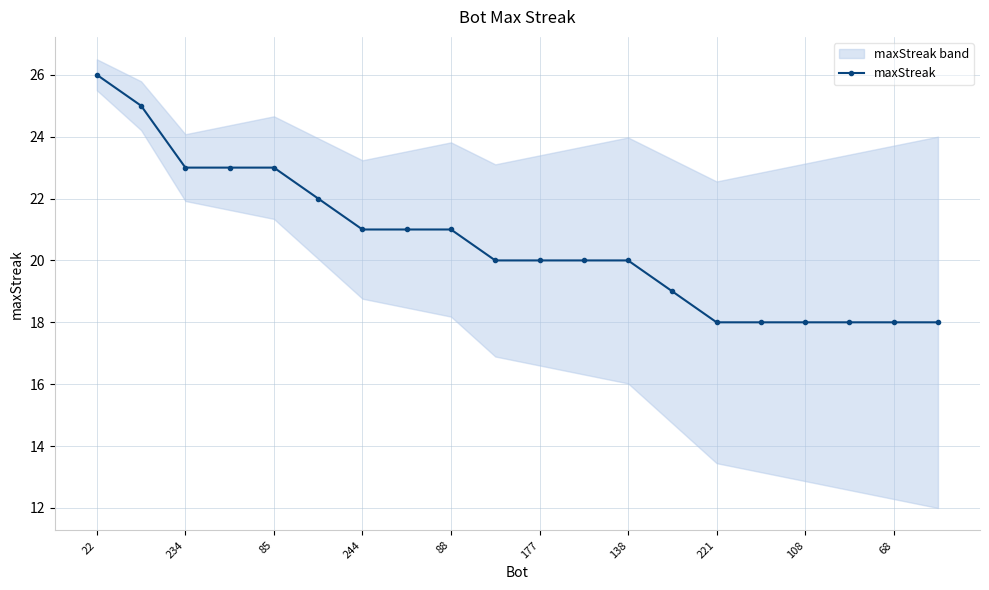

What is the highest value of the maxStreak series?

26